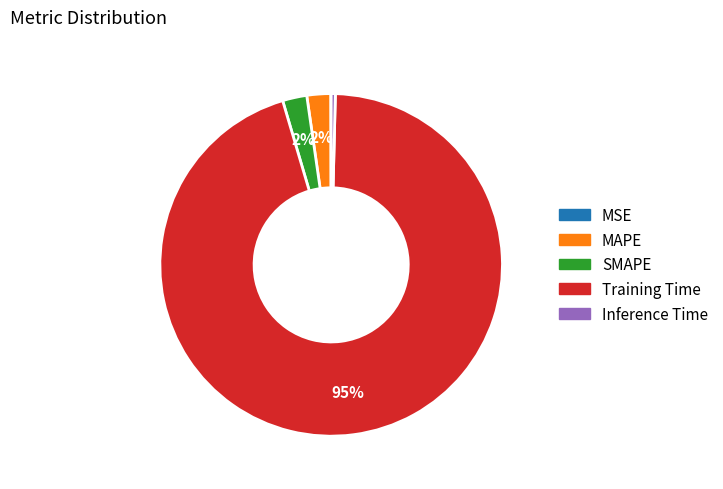

Does any single category account for the majority?

Yes